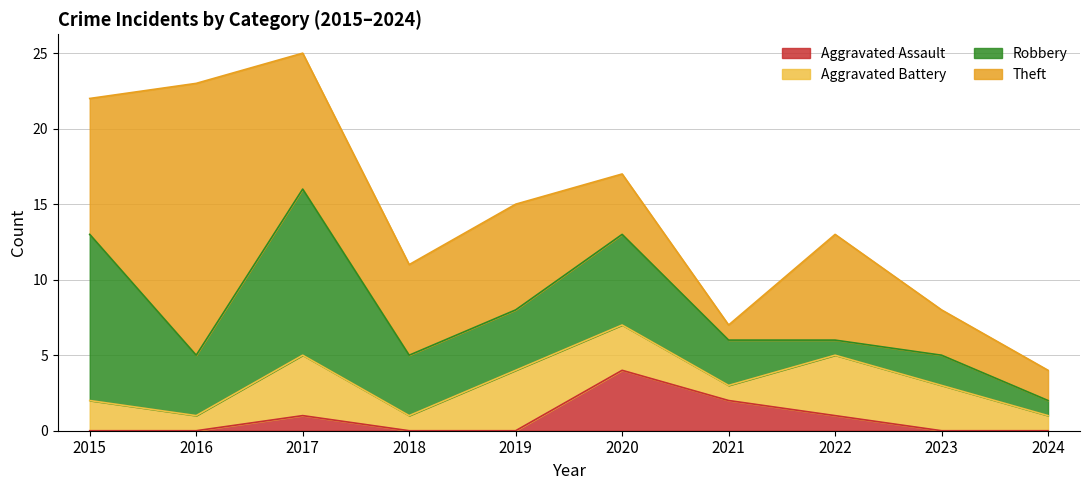

What is the greatest value displayed?

18